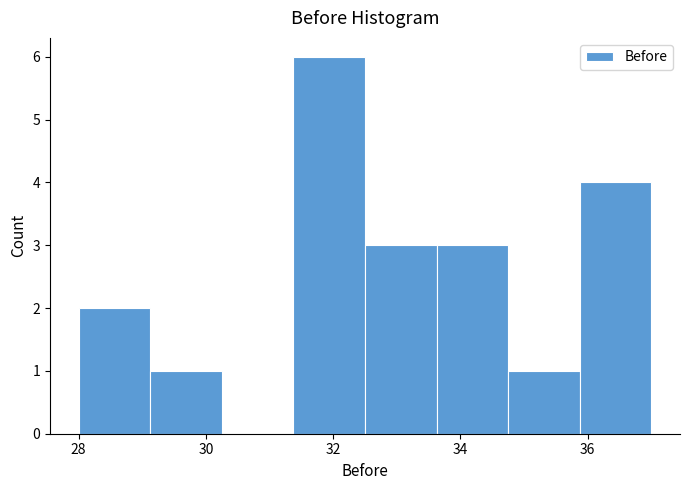

Which range on the x-axis has the tallest bar?

31.4 to 32.6